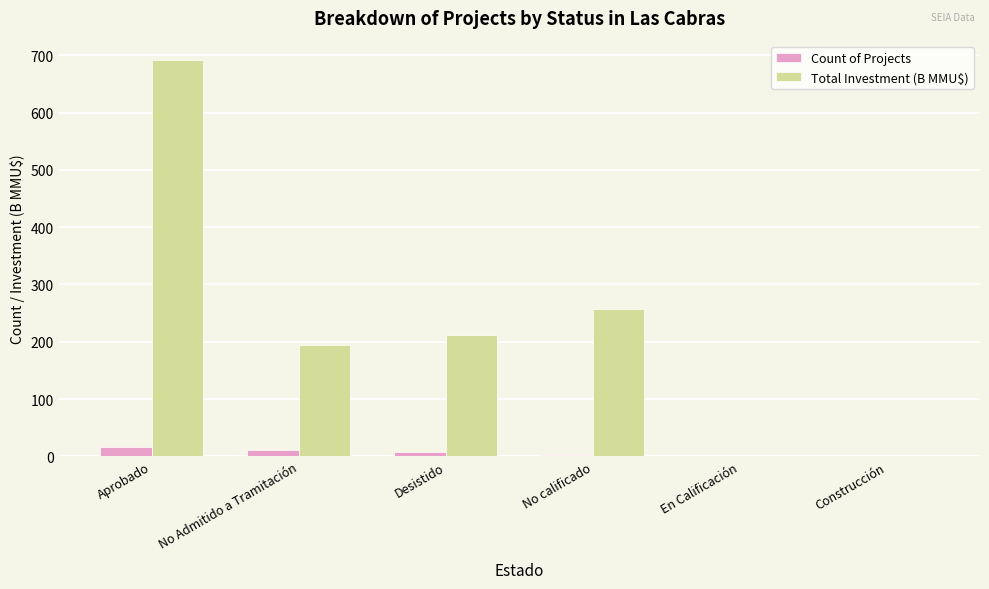

Which series has the largest total across all categories?

Total Investment (B MMU$)